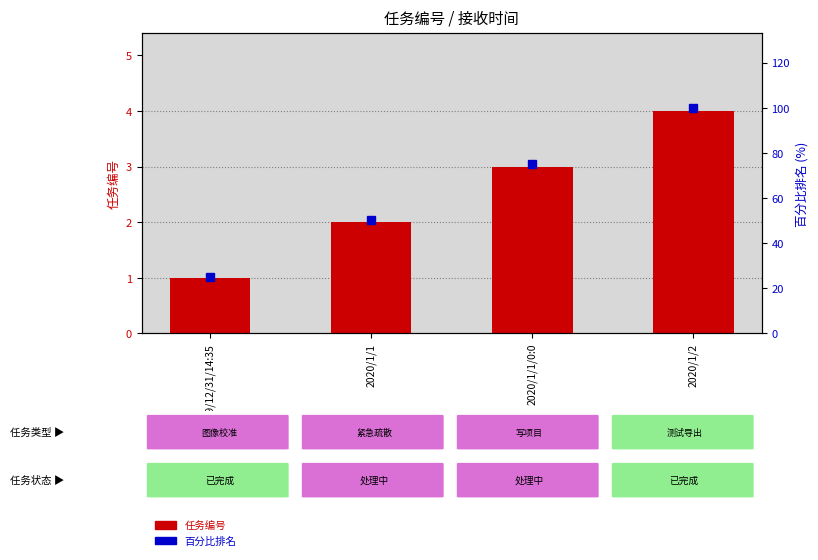

Is it true that 百分比排名 equals 25 at 2019/12/31/14:35?

True